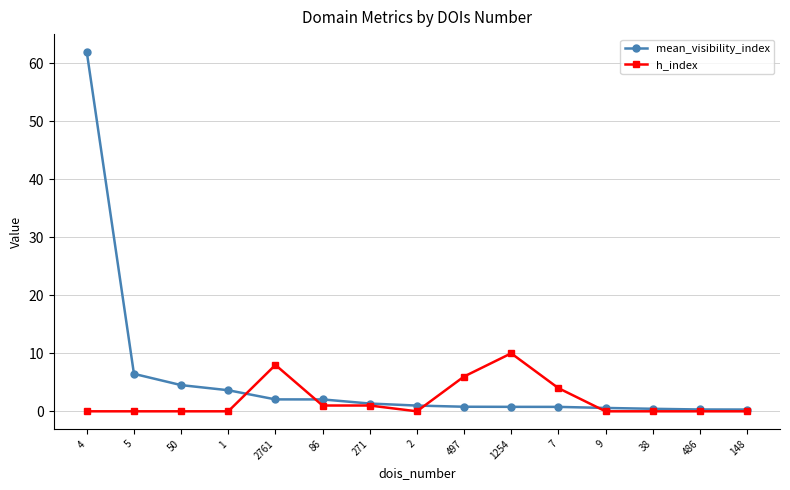

List the series in order of their overall mean, lowest first.

h_index, mean_visibility_index